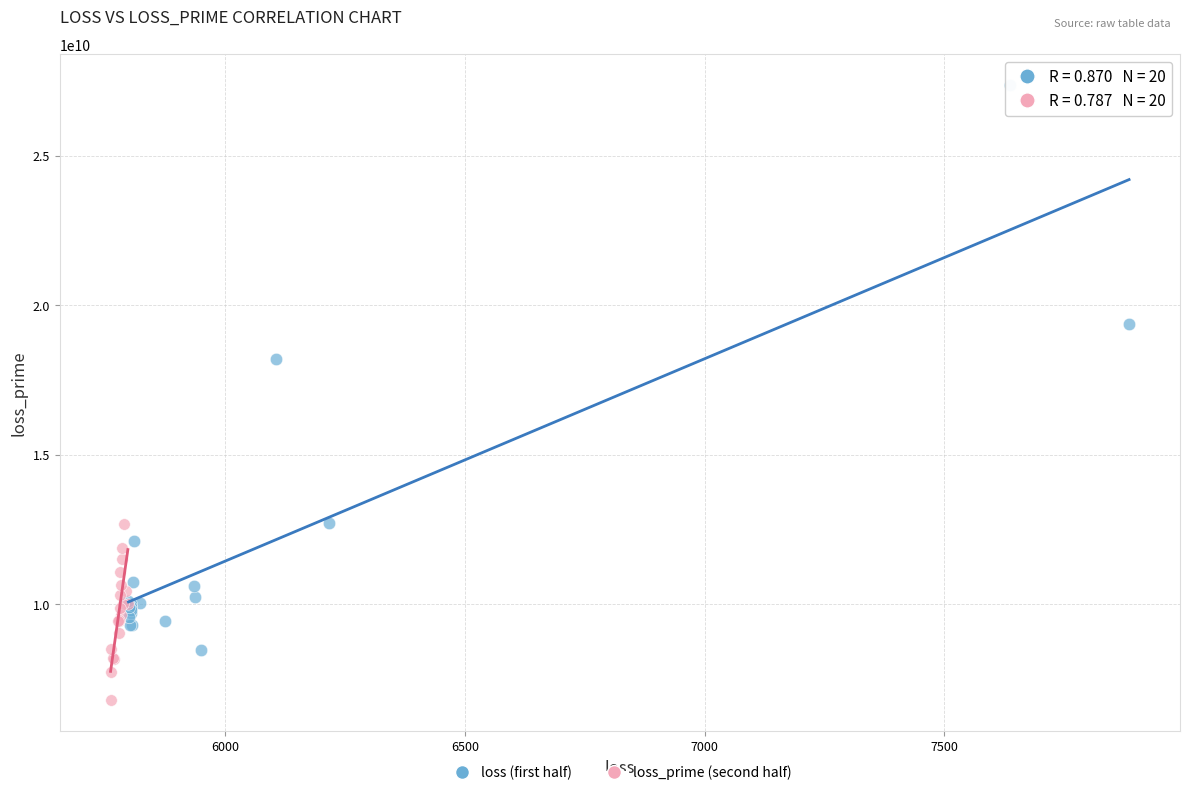

Which series reaches the maximum Y coordinate?

loss (first half)